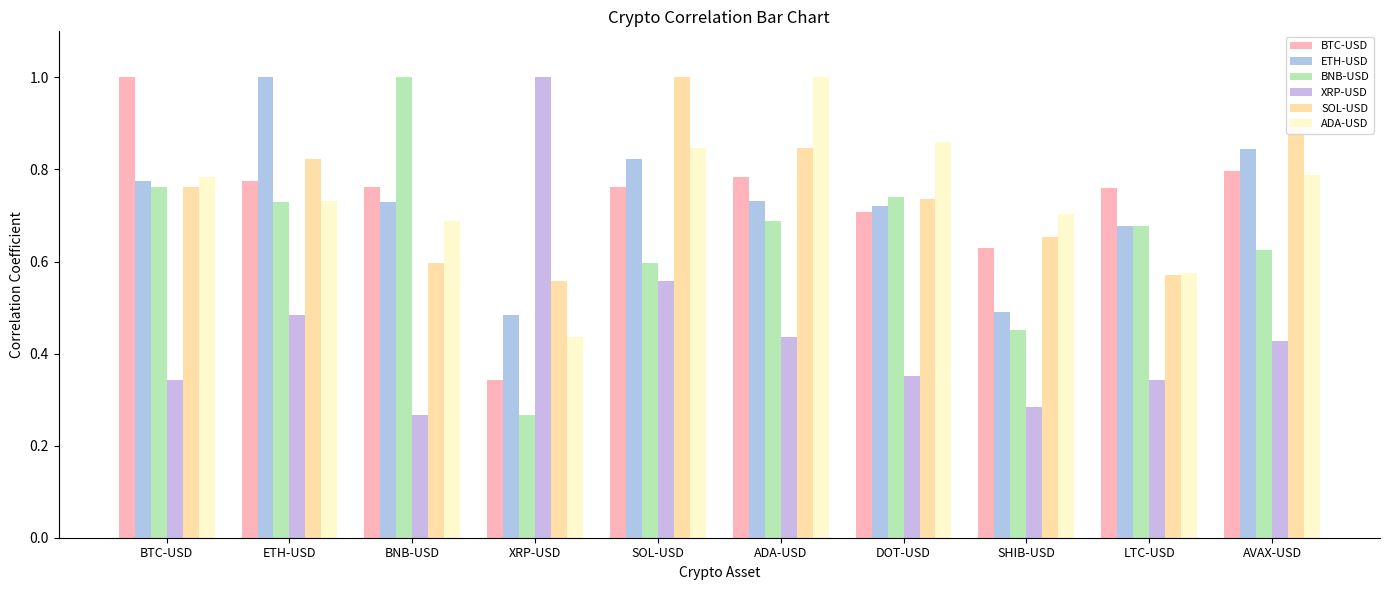

Reading right to left, extract all data points from this chart.

BTC-USD: 0.8	0.8	0.6	0.7	0.8	0.8	0.3	0.8	0.8	1.0
ETH-USD: 0.8	0.7	0.5	0.7	0.7	0.8	0.5	0.7	1.0	0.8
BNB-USD: 0.6	0.7	0.5	0.7	0.7	0.6	0.3	1.0	0.7	0.8
XRP-USD: 0.4	0.3	0.3	0.4	0.4	0.6	1.0	0.3	0.5	0.3
SOL-USD: 0.9	0.6	0.7	0.7	0.8	1.0	0.6	0.6	0.8	0.8
ADA-USD: 0.8	0.6	0.7	0.9	1.0	0.8	0.4	0.7	0.7	0.8